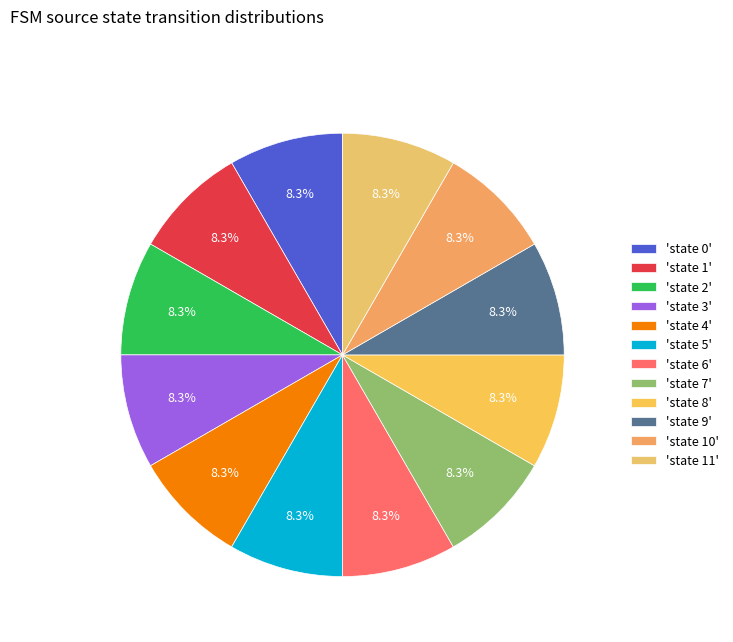

Is there any slice that represents more than half of the pie?

No